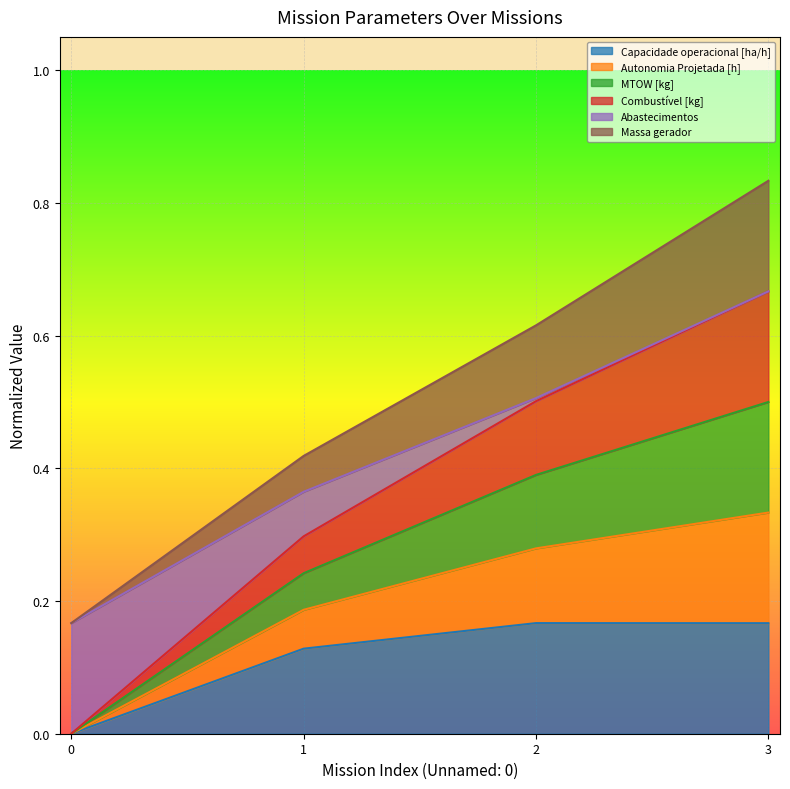

At which category does the chart reach its peak across all series?

3